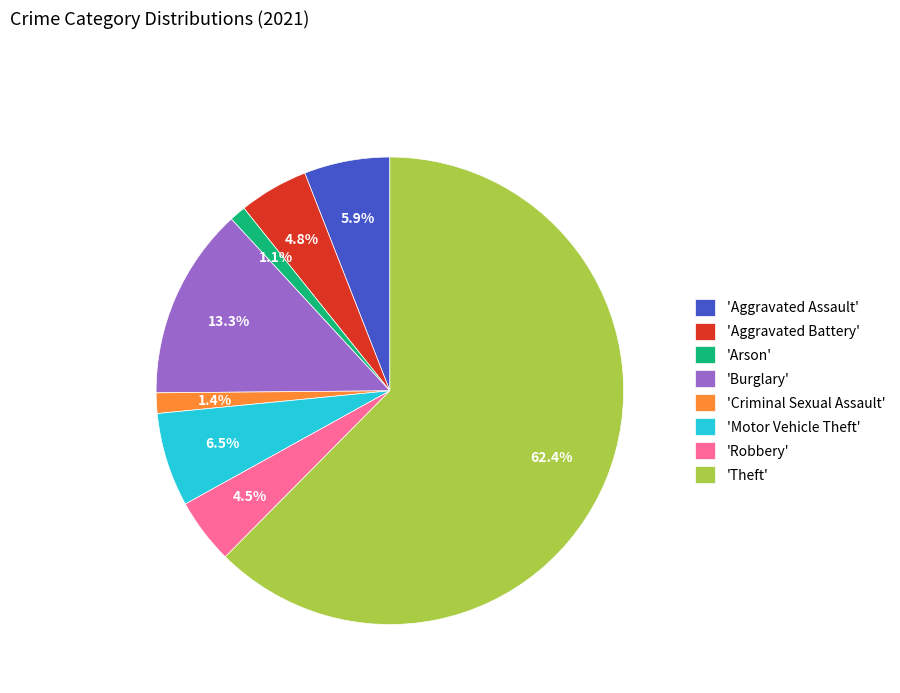

Which category accounts for the majority?

'Theft'